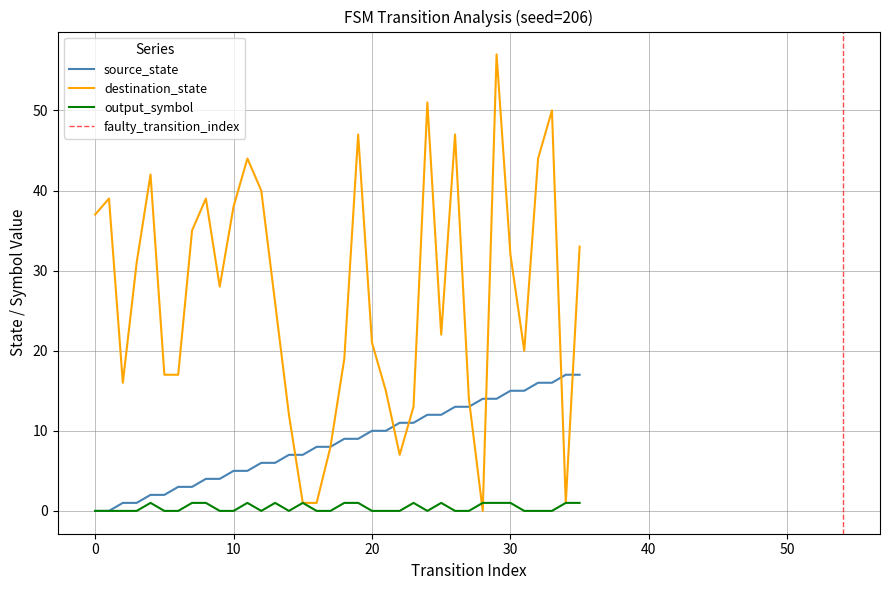

Which series has the largest range (max minus min)?

destination_state